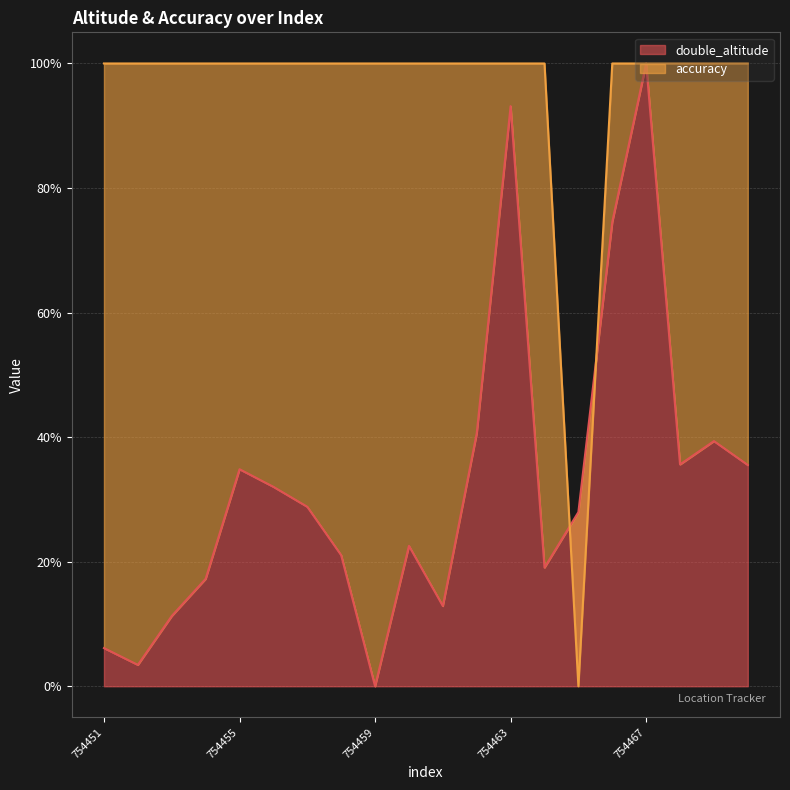

After their last crossing, which series has the higher values: double_altitude or accuracy?

accuracy